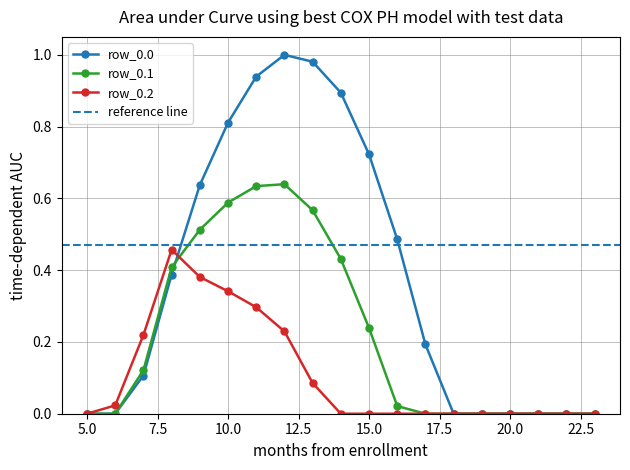

Which series has the widest spread of values?

row_0.0